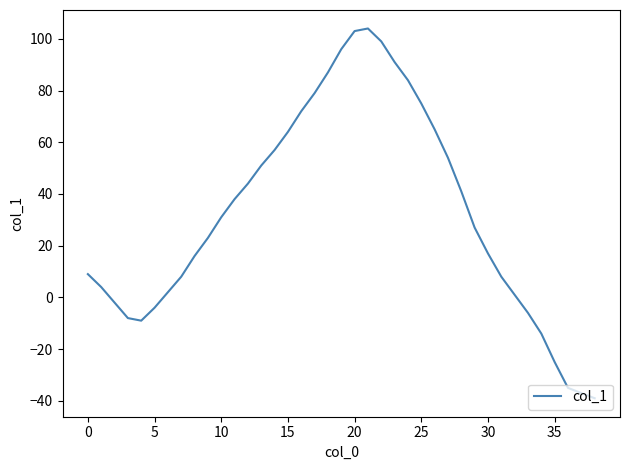

What is the maximum value shown in the chart?

104